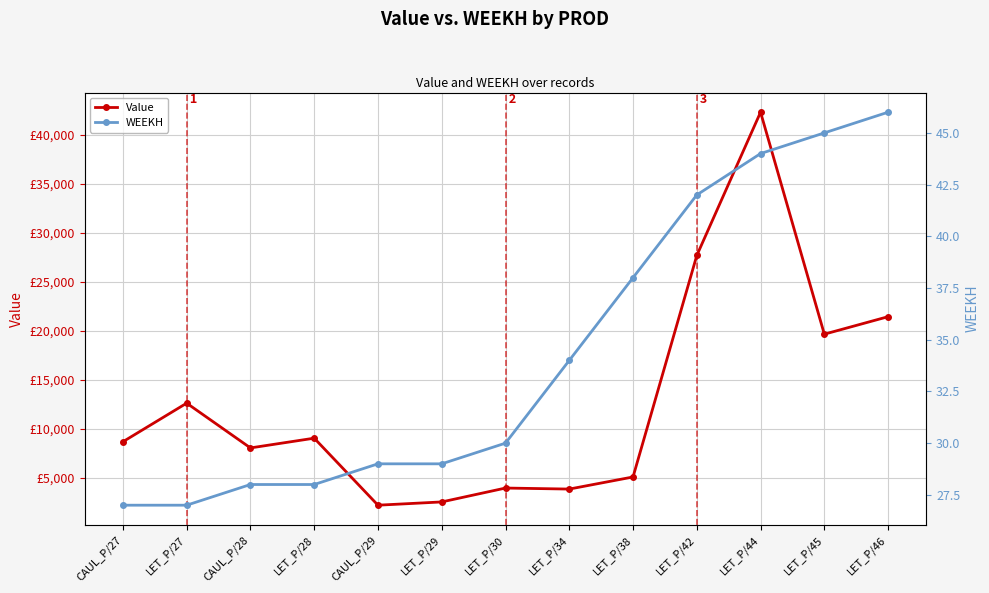

How many interior local peaks does the Value series have?

4